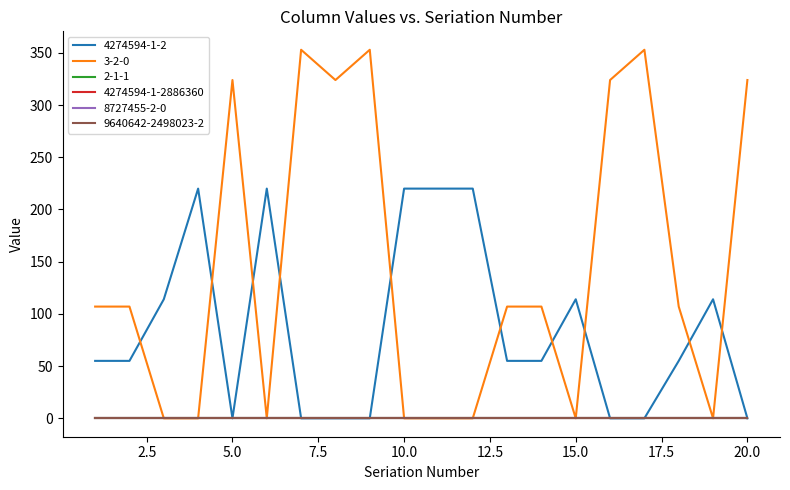

Does the chart have visible grid lines?

No